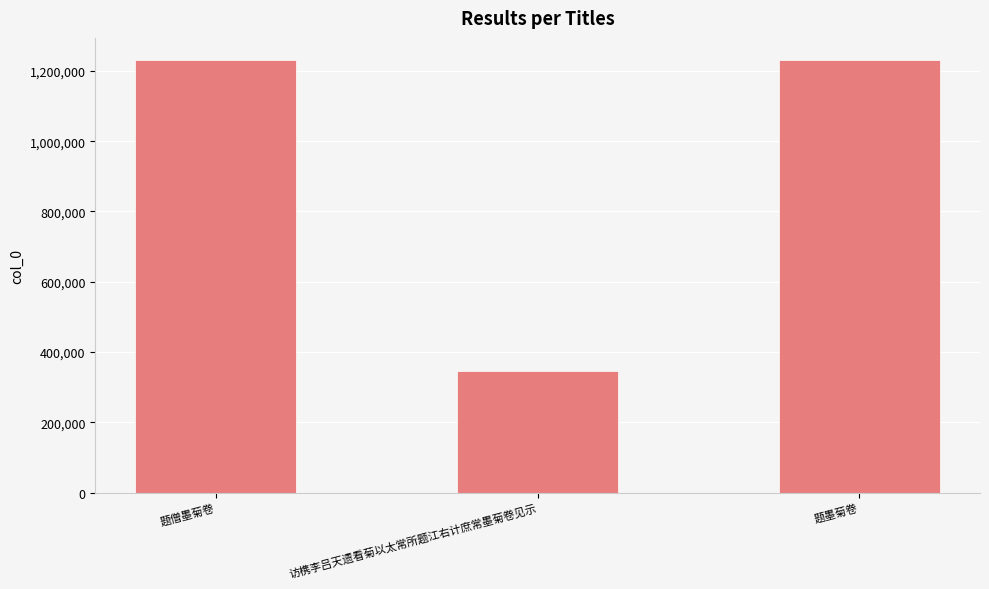

At which category does the chart reach its minimum across all series?

访槜李吕天遗看菊以太常所题江右计庶常墨菊卷见示